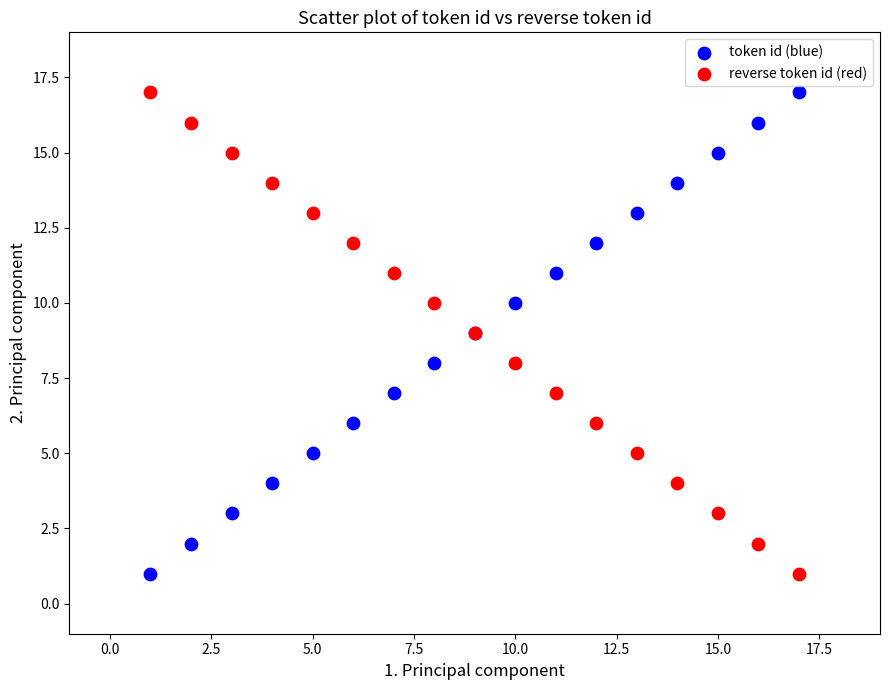

What is the X range (max minus min) for the scatter plot?

16